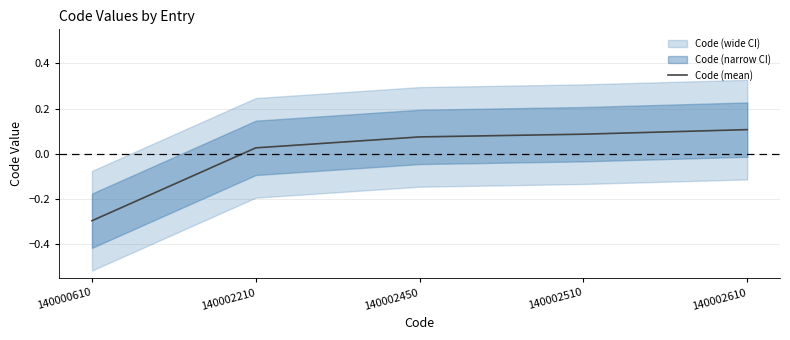

What is the difference between the maximum and second lowest values?

0.1